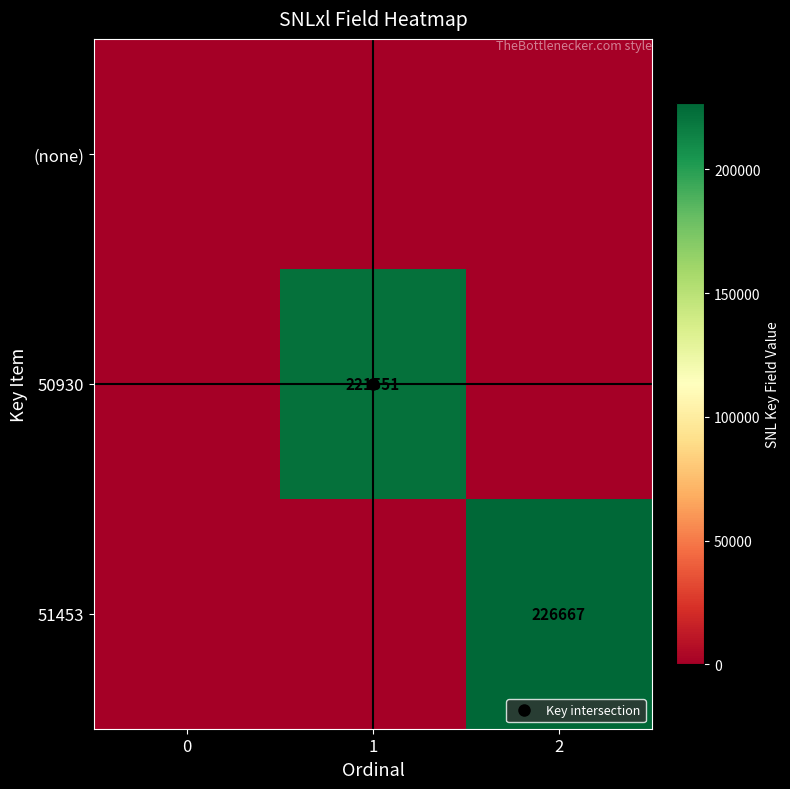

How many values in 50930 are above zero?

1